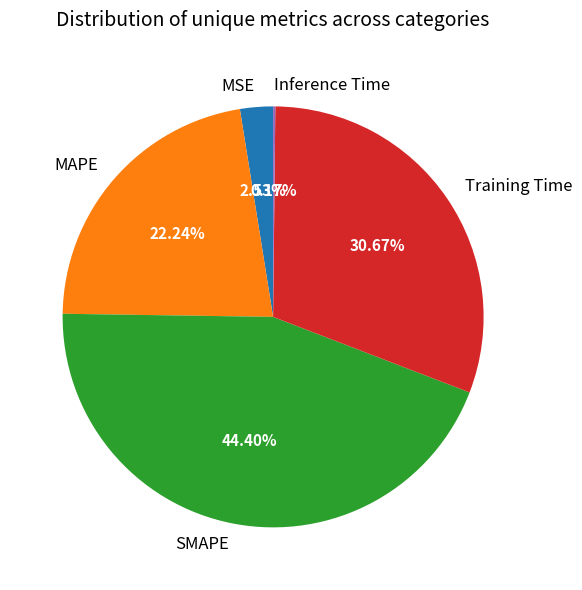

True or false: SMAPE accounts for 59% of the total.

False